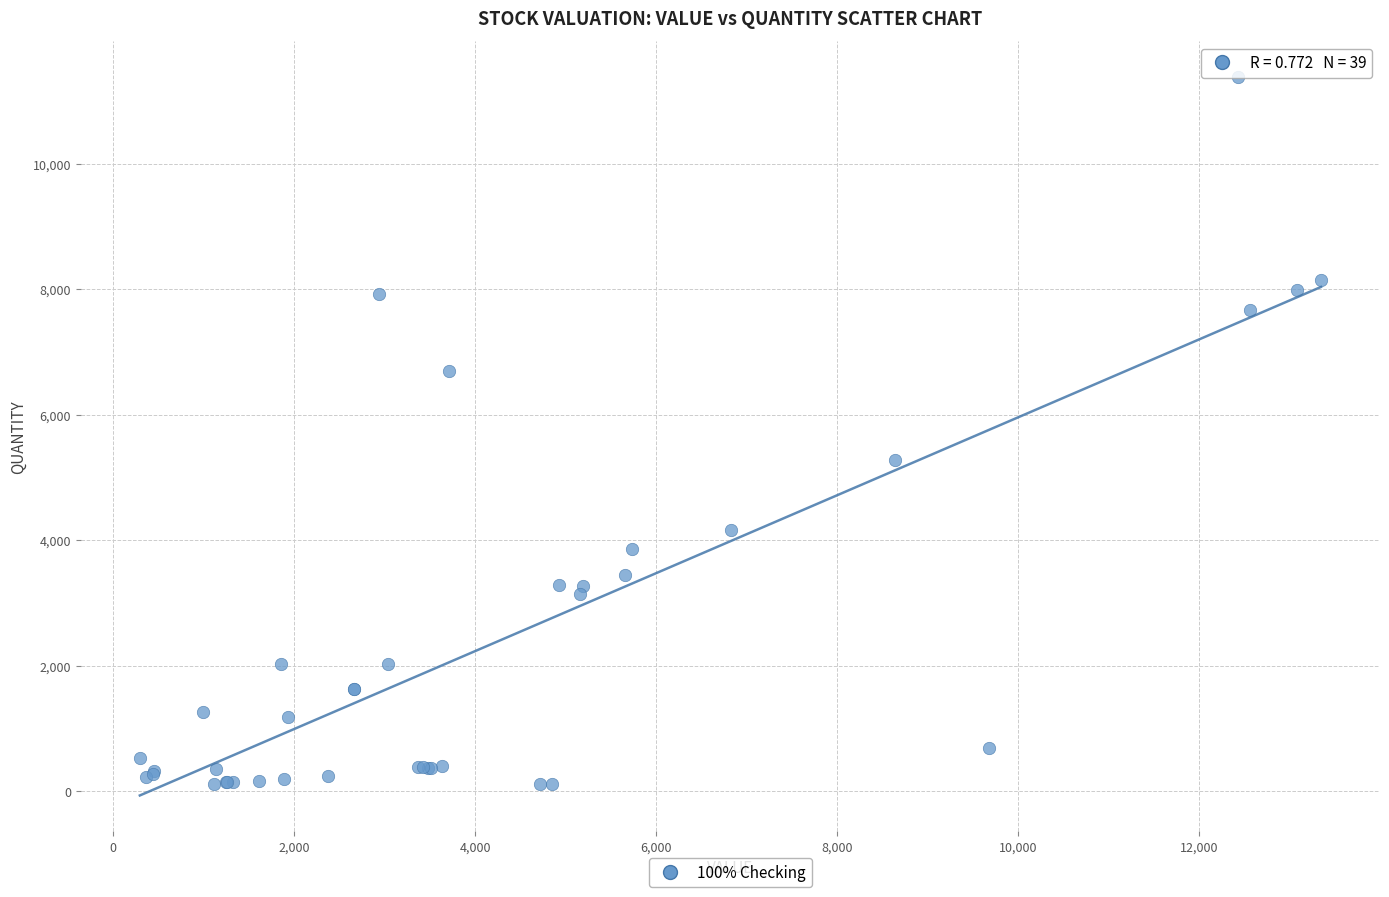

What Y value in the scatter plot is closest to 5747?

5277